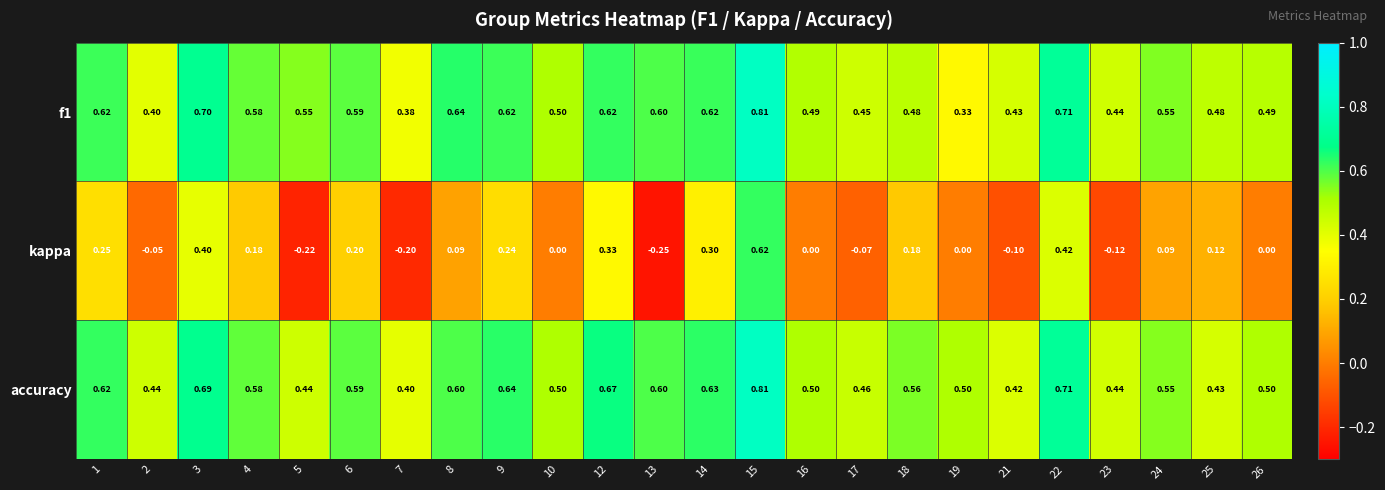

Count the number of categories in the chart.

24